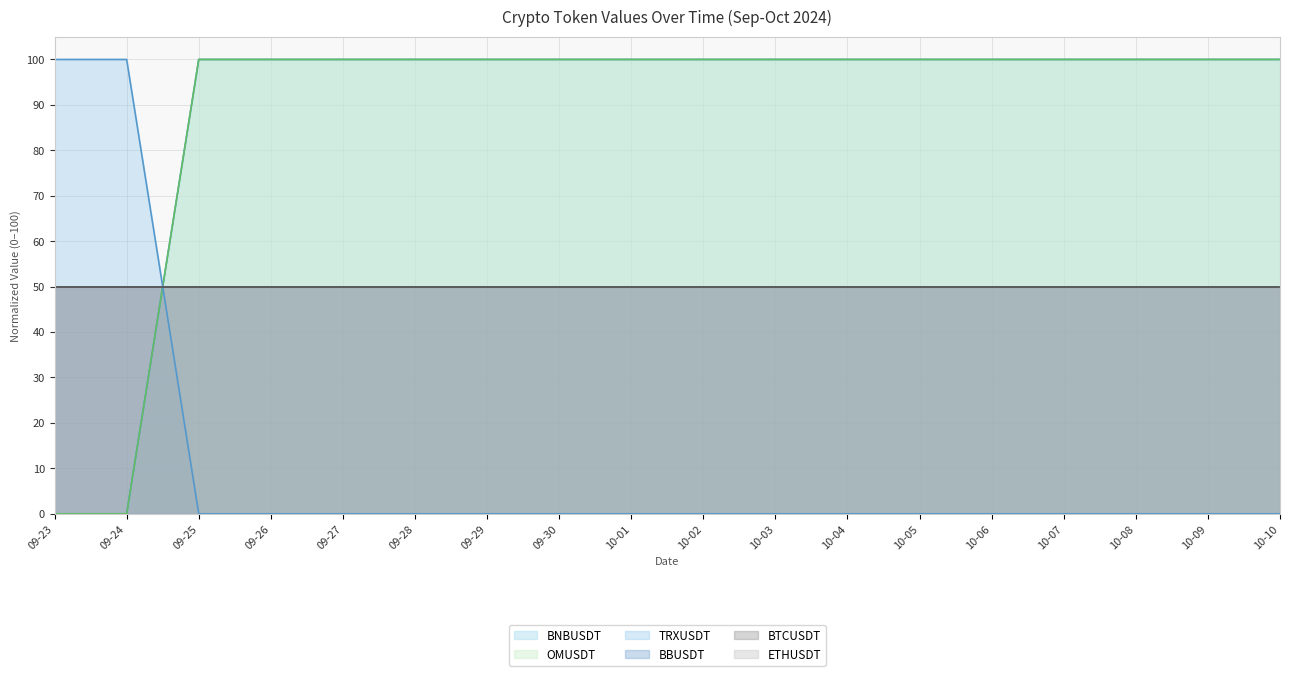

Which category has the highest value in the OMUSDT series?

09-25